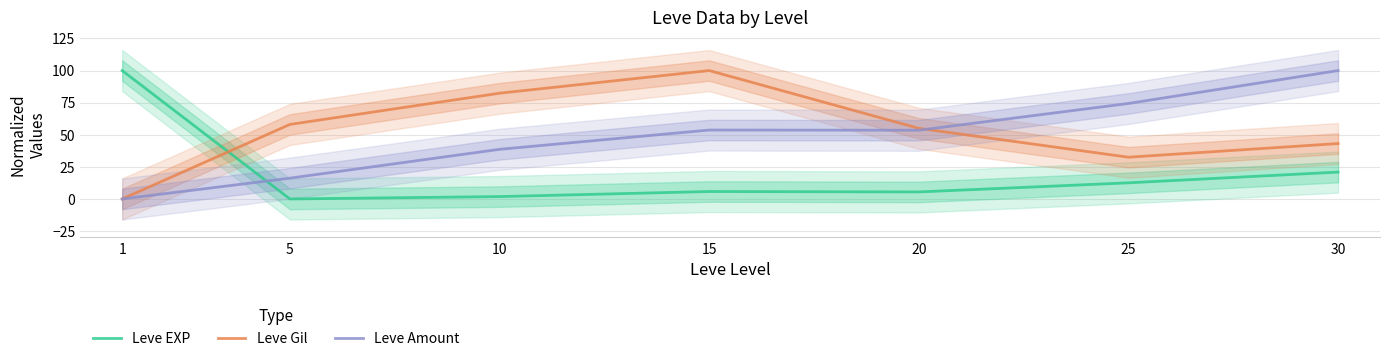

Which series ends up on top after the final intersection of Leve Amount and Leve Gil?

Leve Amount